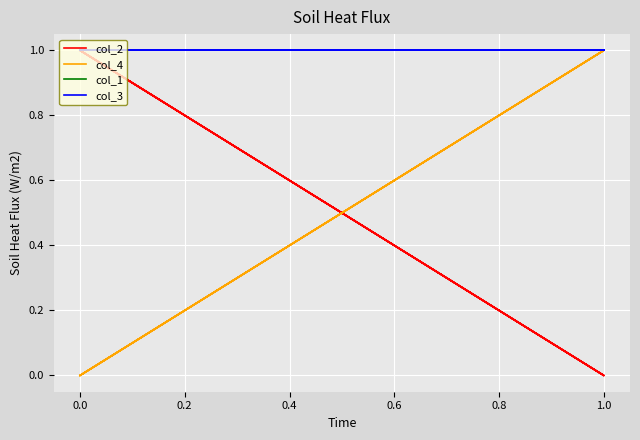

True or false: col_1 has more than 0 points higher than both neighbors.

False